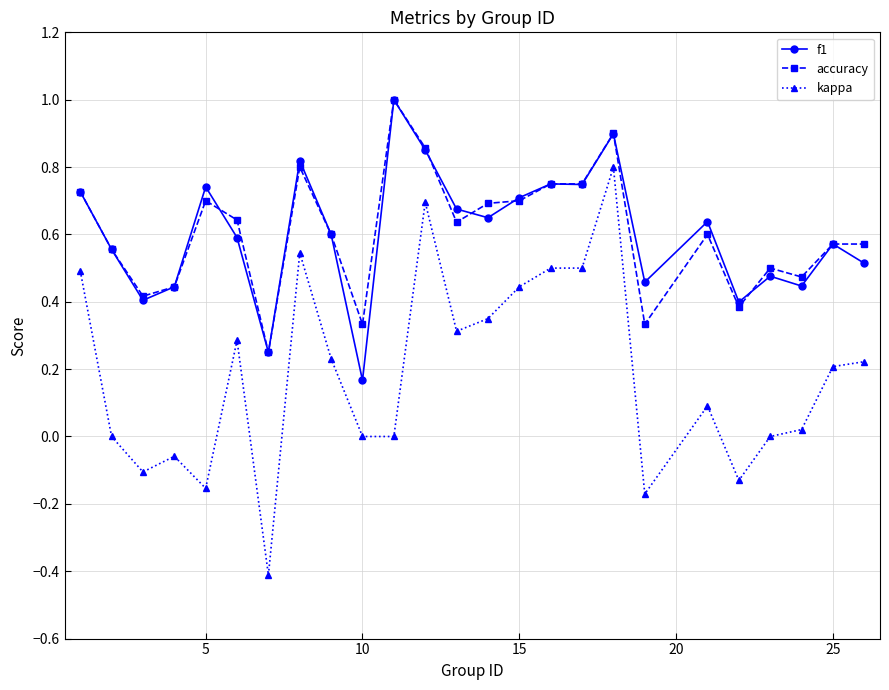

True or false: kappa has more than 2 points higher than both neighbors.

True